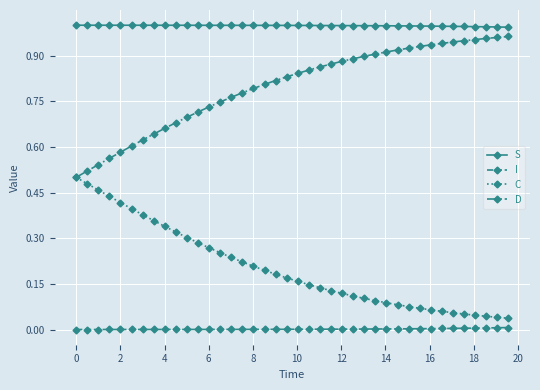

Which series has the largest total across all categories?

S